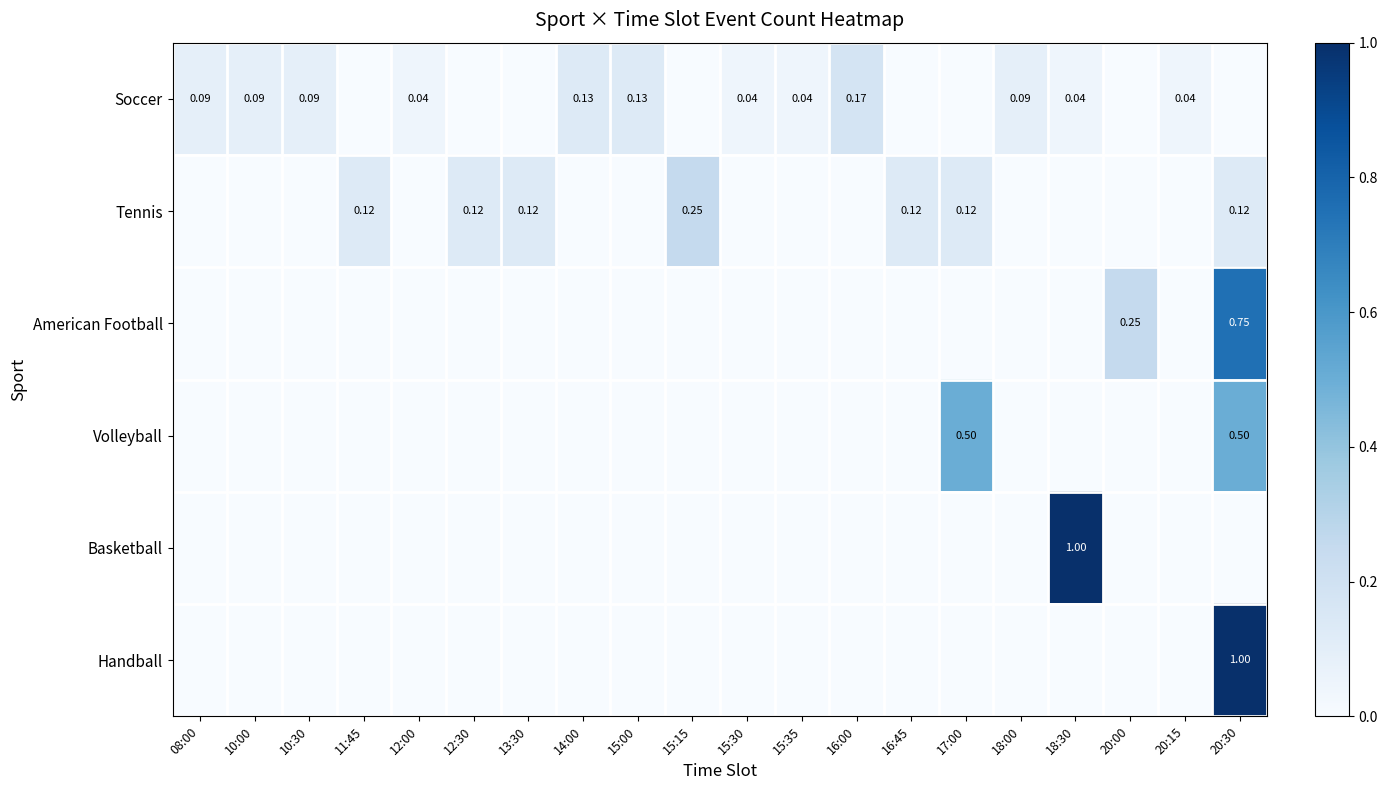

What is the maximum value shown in the chart?

1.0